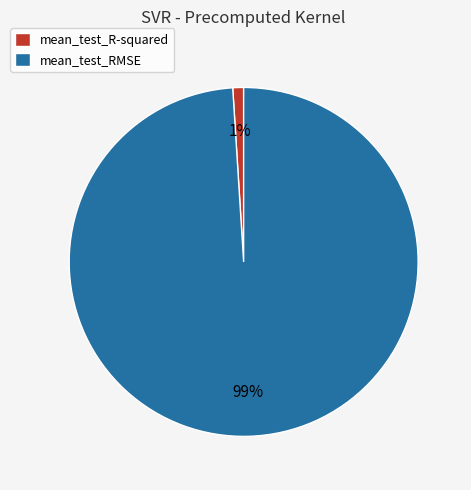

Combined, do mean_test_RMSE and mean_test_R-squared account for over 50%?

Yes